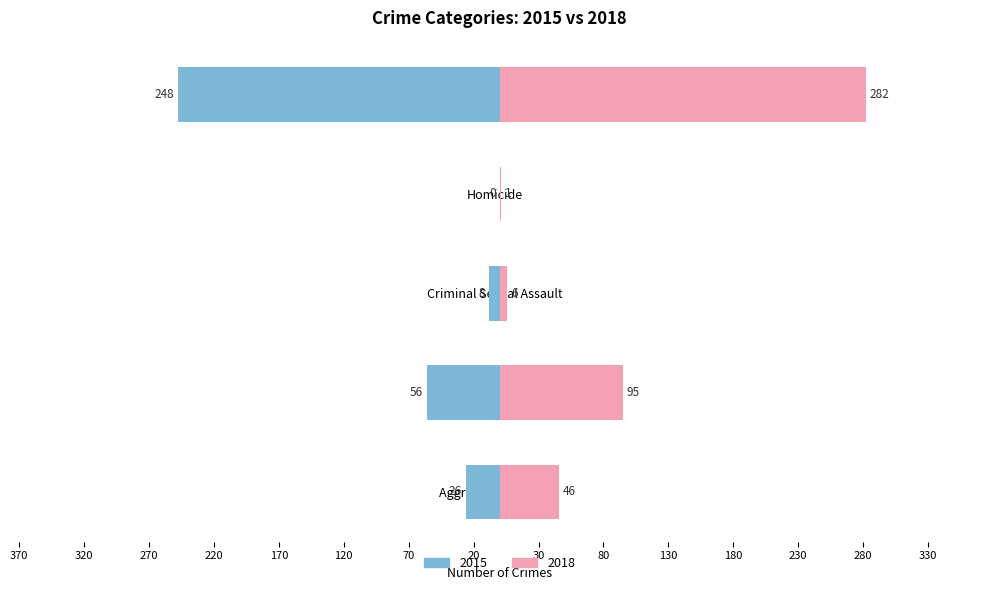

What position from the right is Aggravated Assault?

5